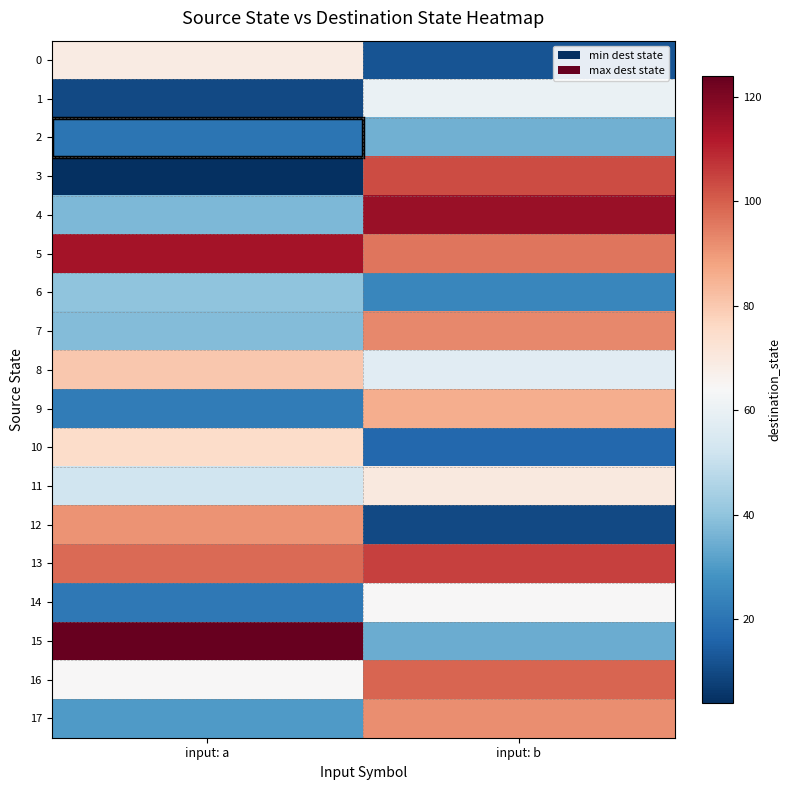

Reading left to right, what are all the values shown in this chart?

0: input: a=69	input: b=12
1: input: a=10	input: b=60
2: input: a=20	input: b=35
3: input: a=4	input: b=103
4: input: a=37	input: b=116
5: input: a=114	input: b=96
6: input: a=40	input: b=25
7: input: a=38	input: b=93
8: input: a=80	input: b=57
9: input: a=22	input: b=86
10: input: a=75	input: b=17
11: input: a=52	input: b=70
12: input: a=91	input: b=10
13: input: a=98	input: b=105
14: input: a=21	input: b=64
15: input: a=124	input: b=34
16: input: a=64	input: b=99
17: input: a=30	input: b=92